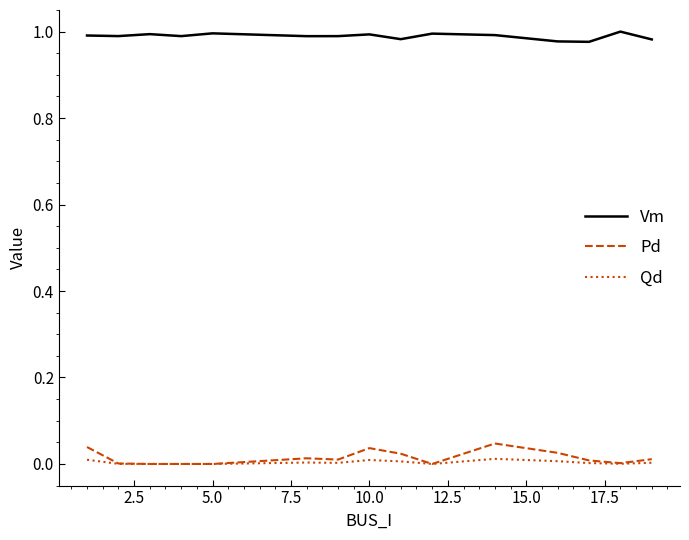

Which series has the largest total across all categories?

Vm